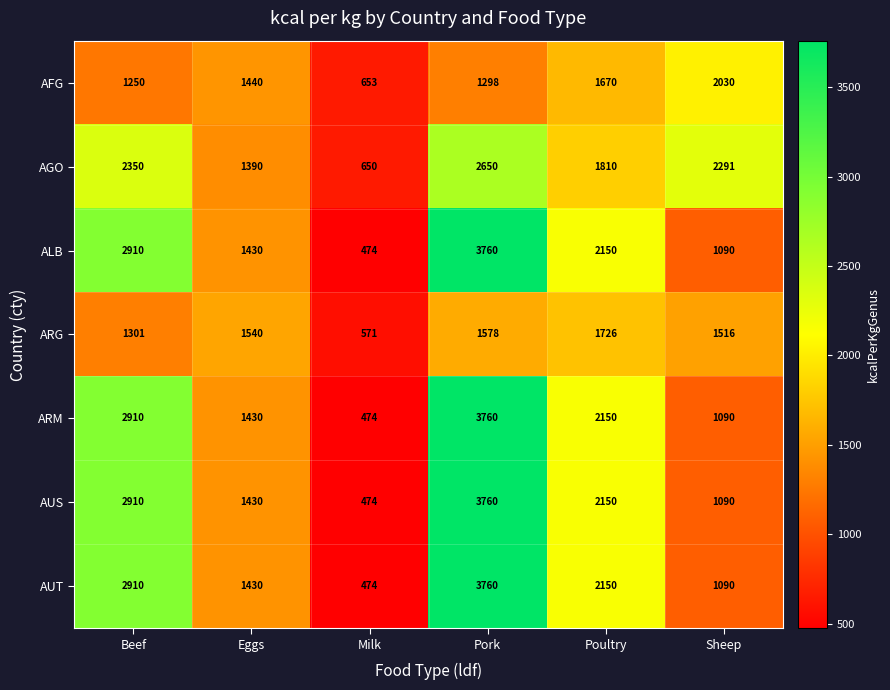

At which category is the sum across all series the highest?

Pork